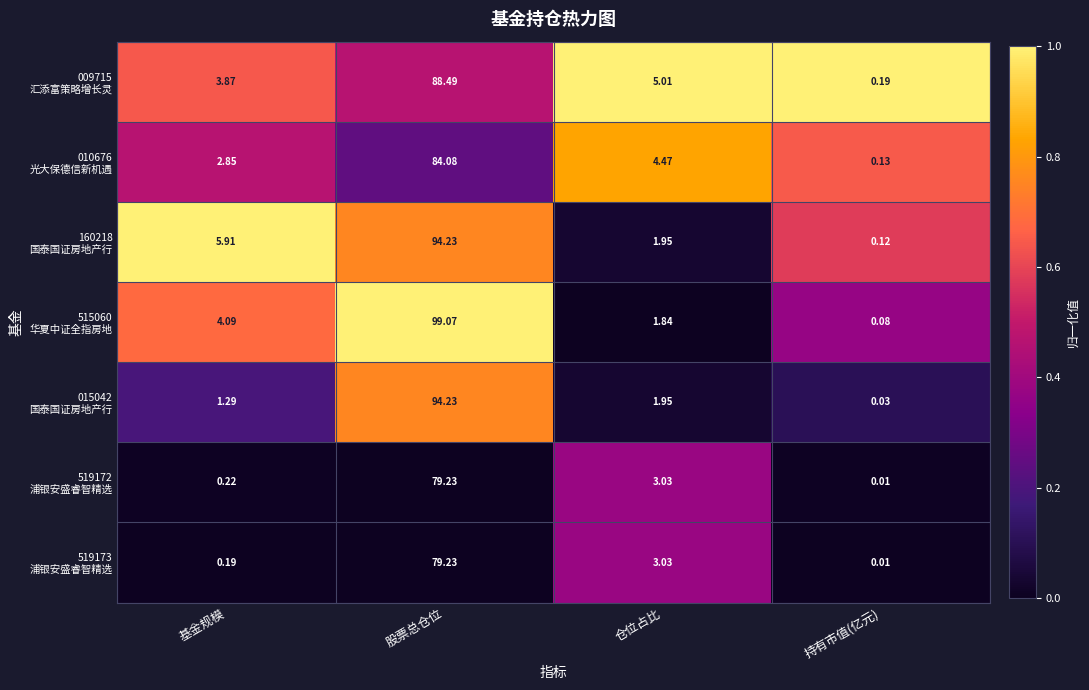

At which category is the sum across all series the highest?

股票总仓位